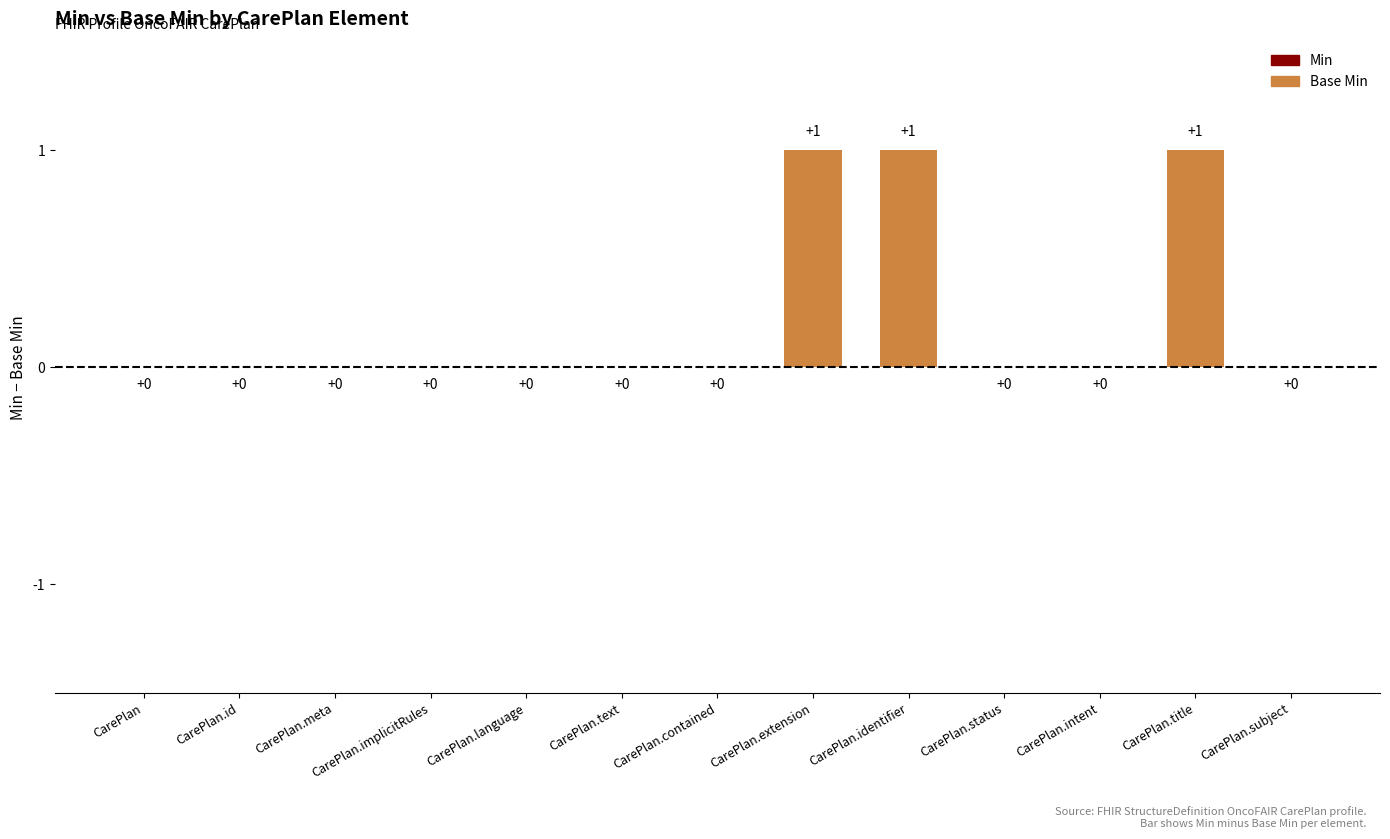

How many categories are shown in the chart?

13